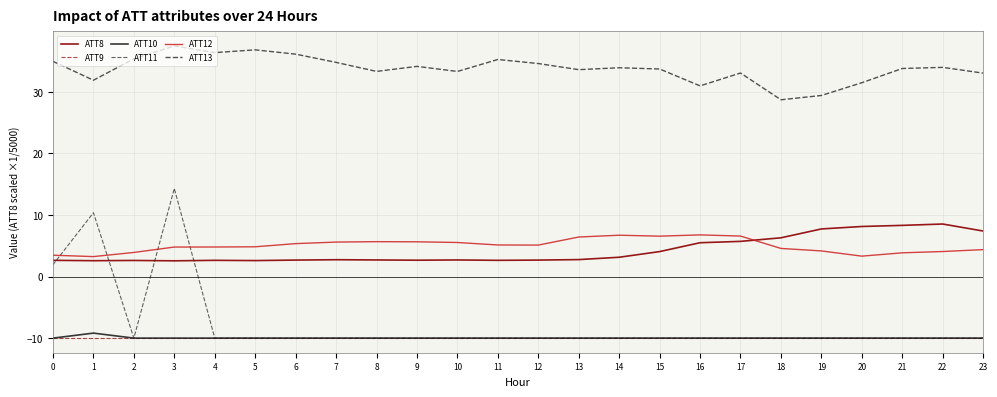

Is this an area chart (filled region under the line)?

No